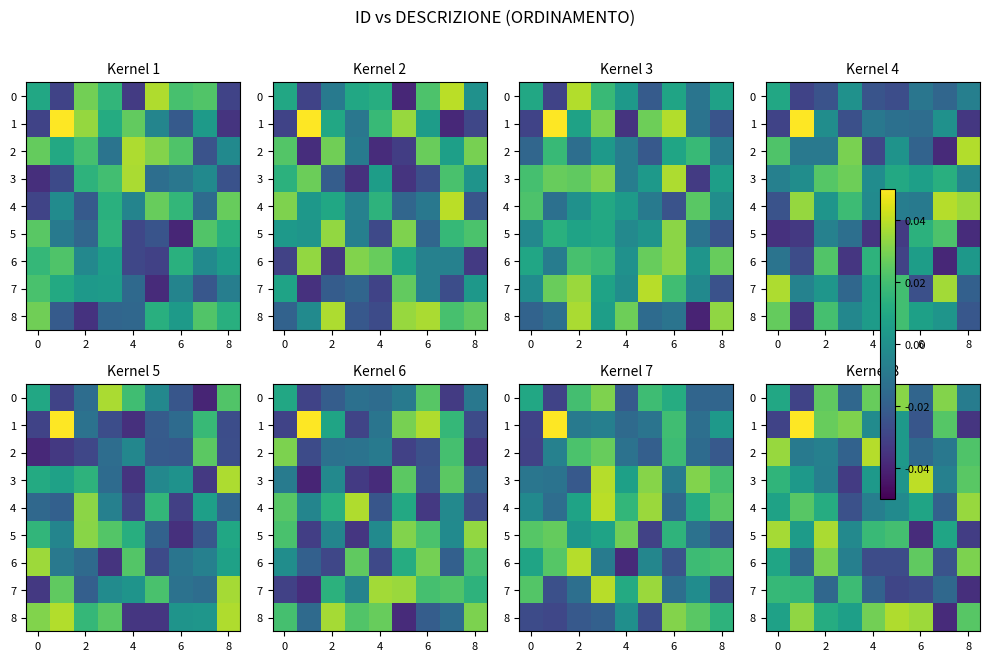

Which series has the largest total across all categories?

row_8